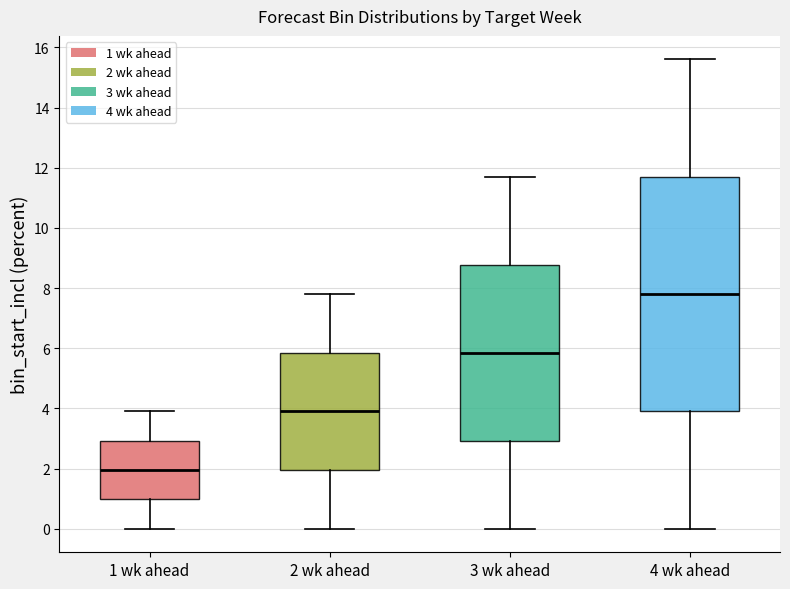

Which box's median line is the highest?

4 wk ahead